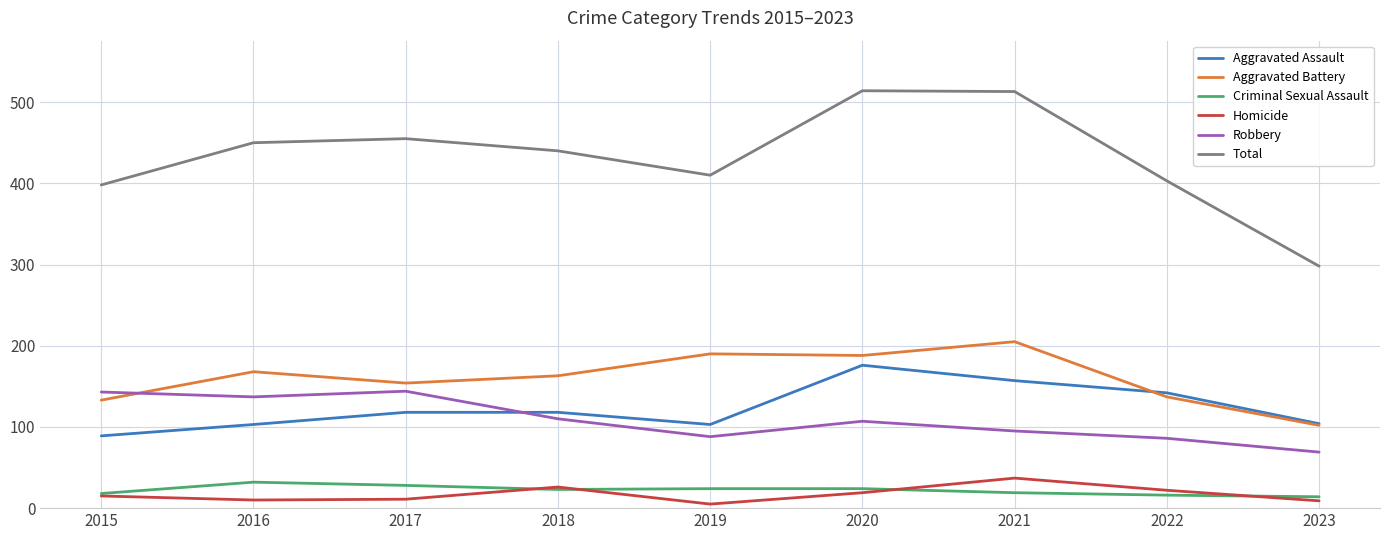

True or false: Robbery has a value of 86 at 2022.

True